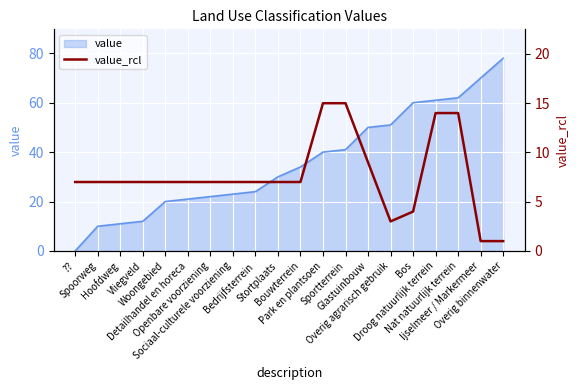

Count the number of values greater than 7.

5